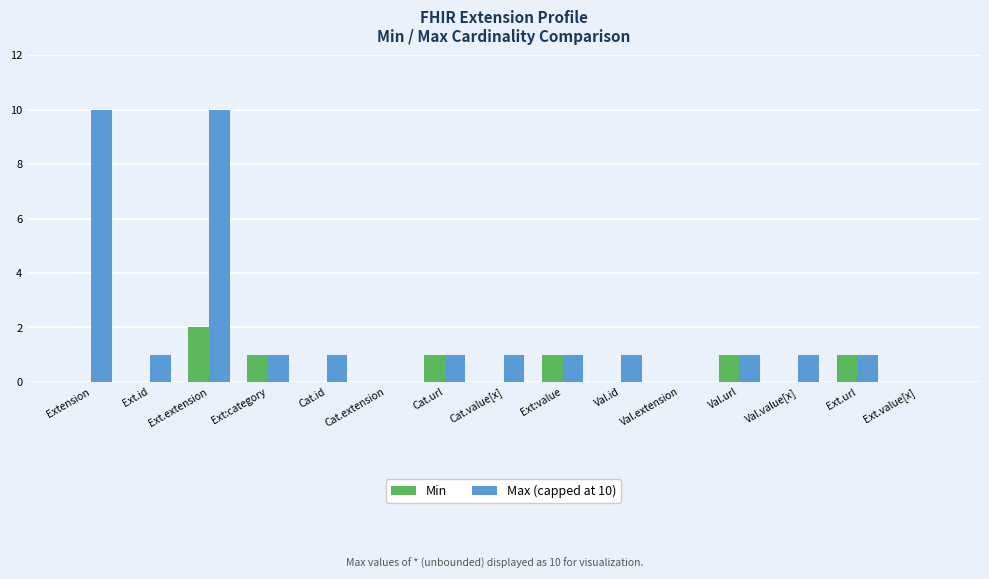

Is the value of Min at Val.extension greater than the value of Max (capped at 10) at Val.id?

No